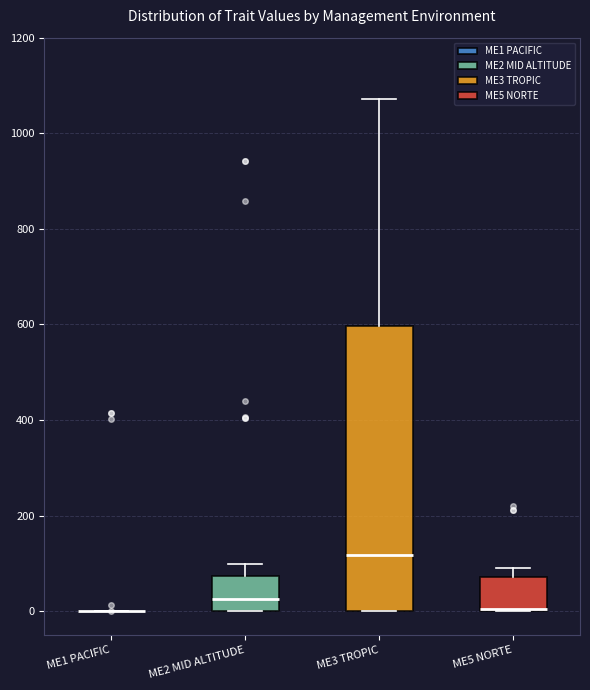

Which box is the tallest, from its lower edge to its upper edge?

ME3 TROPIC